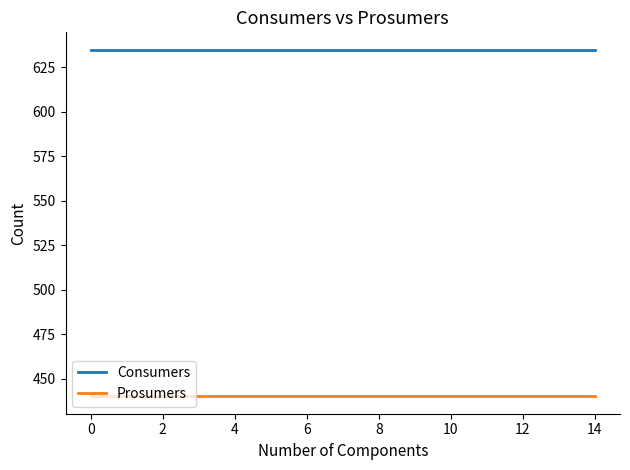

What is the minimum value for Prosumers?

440